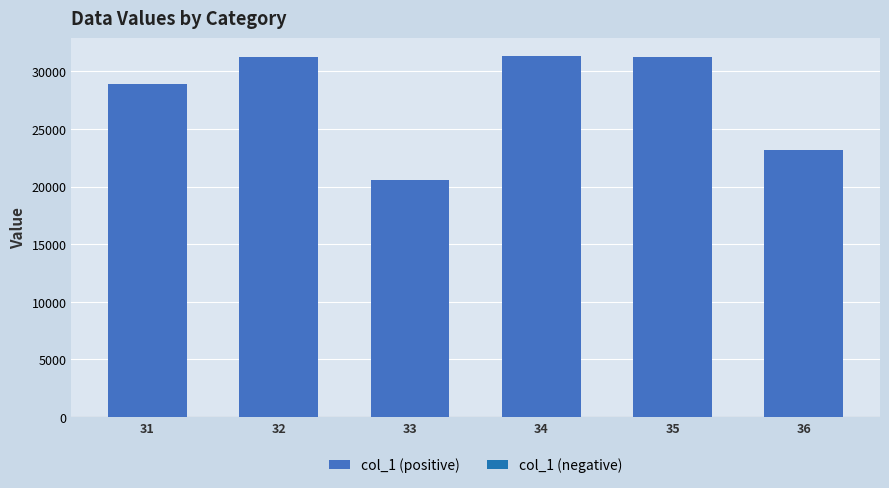

What is the difference between the second highest and minimum values?

10770.5